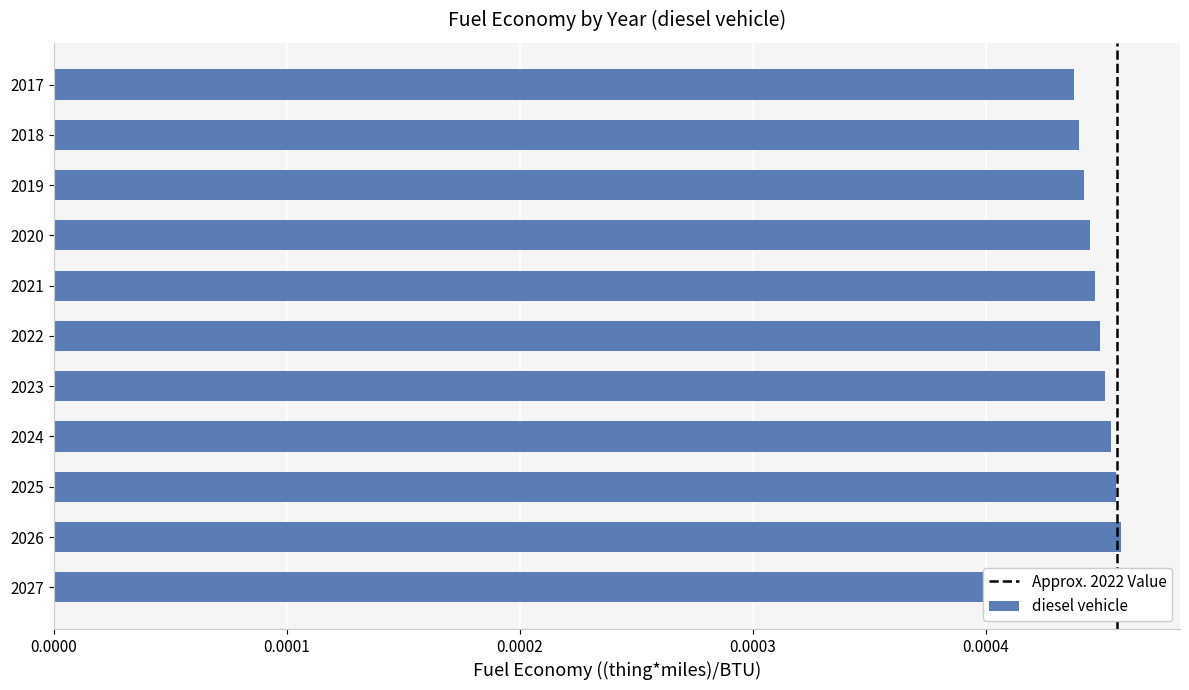

List the labels in order of value, smallest first.

2017, 2018, 2019, 2020, 2021, 2022, 2023, 2024, 2025, 2026, 2027